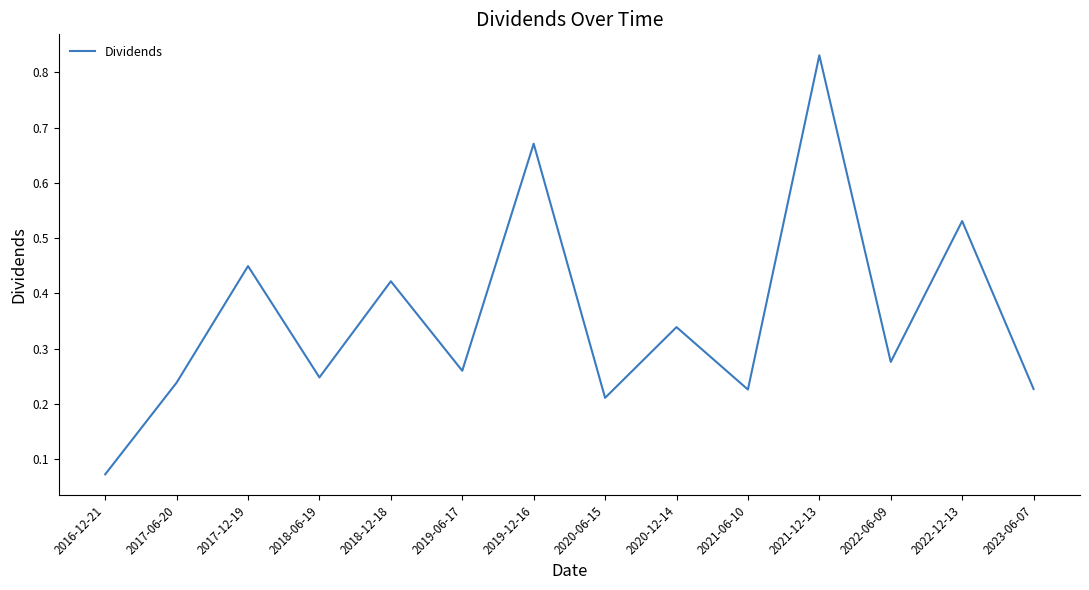

The value at 2020-12-14 is 0.1. True or false?

False